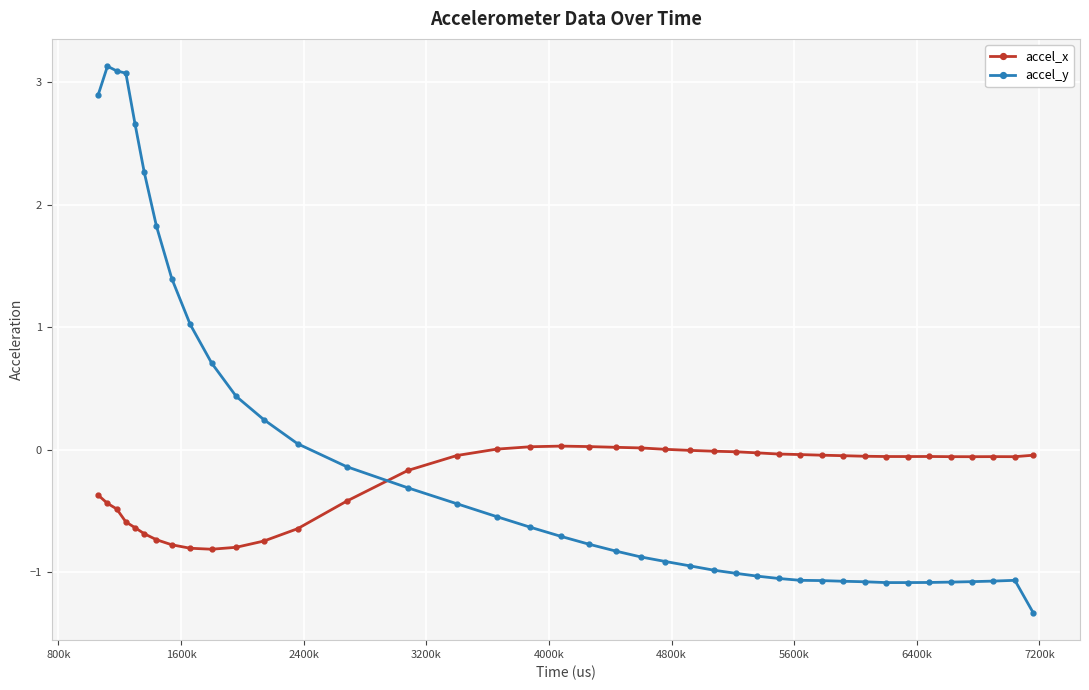

What is the greatest value displayed?

3.1